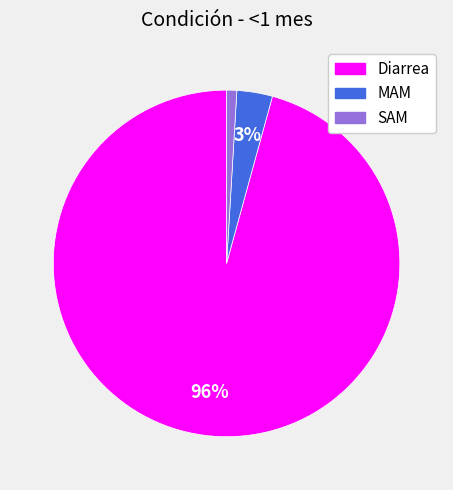

Is the sum of MAM and Diarrea greater than half?

Yes